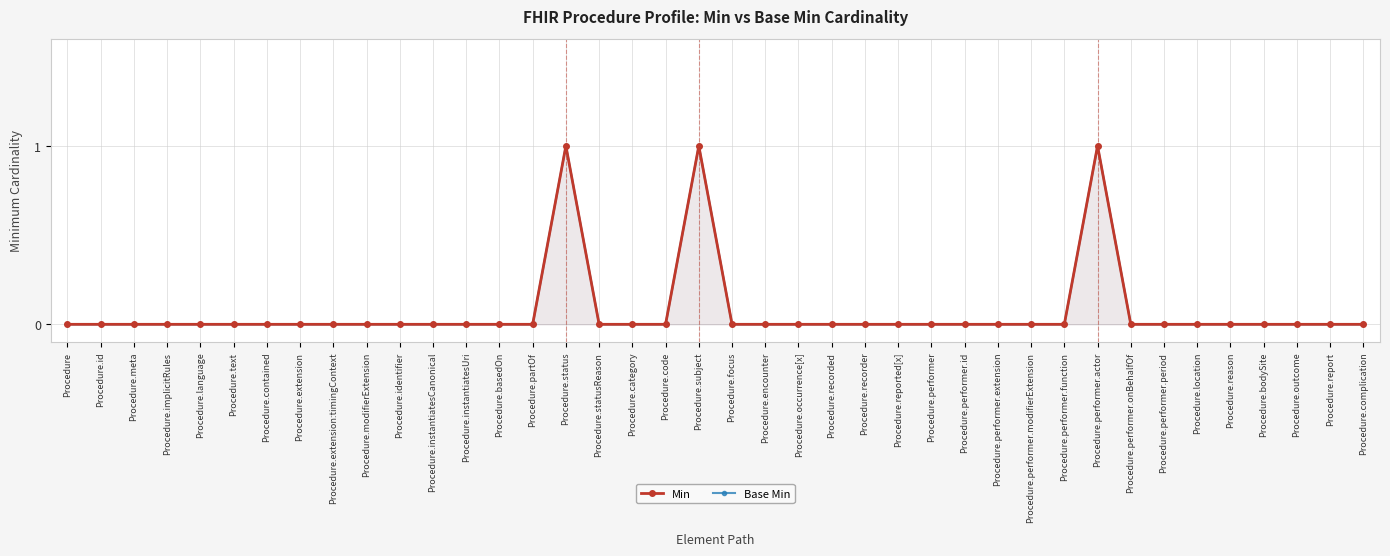

How many interior local peaks does the Min series have?

3